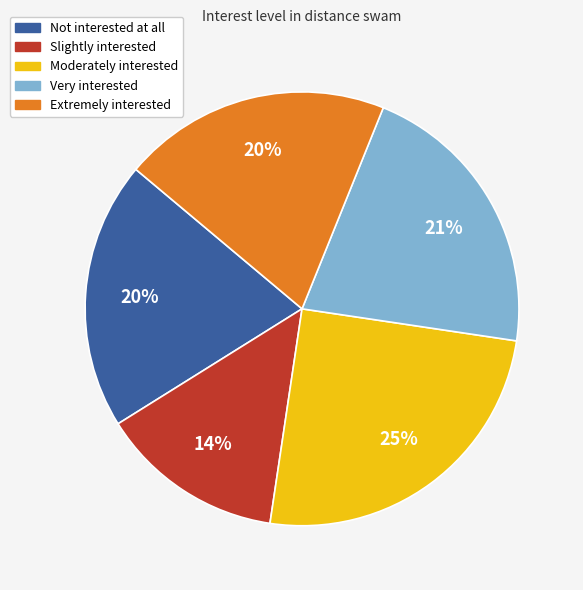

To the nearest percent, what percentage of the pie is Very interested?

21%